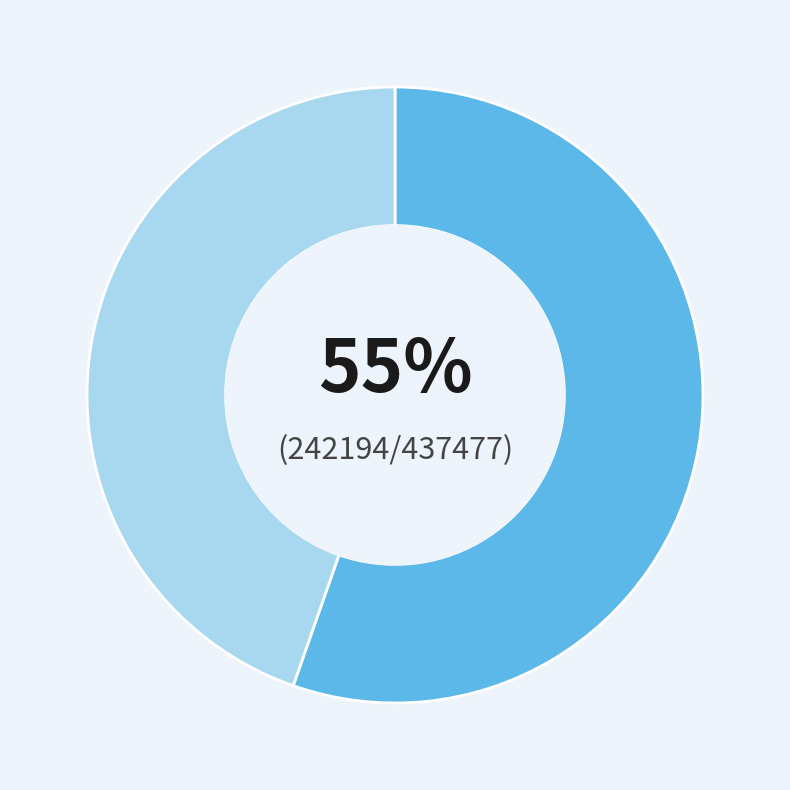

To the nearest percent, what is the average slice percentage?

50%